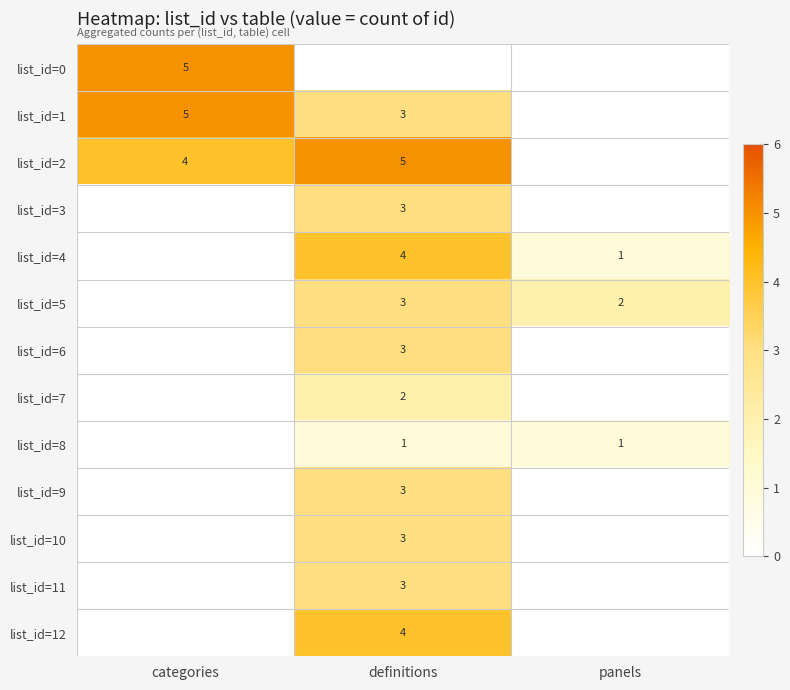

The list_id=7 series shows 1 at definitions. True or false?

False